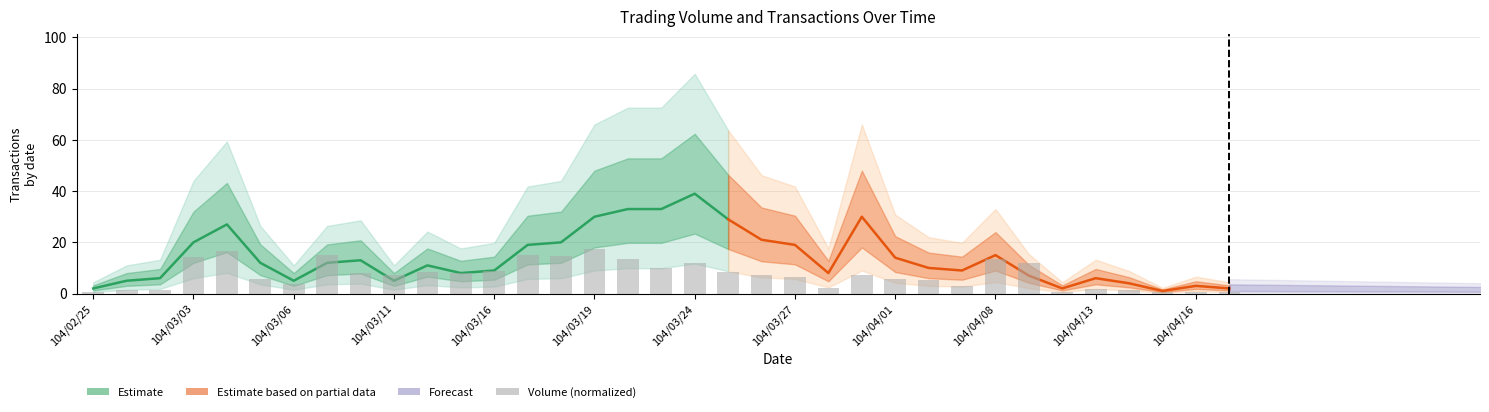

What is the ratio of the value at 24 to the value at 23?

0.8